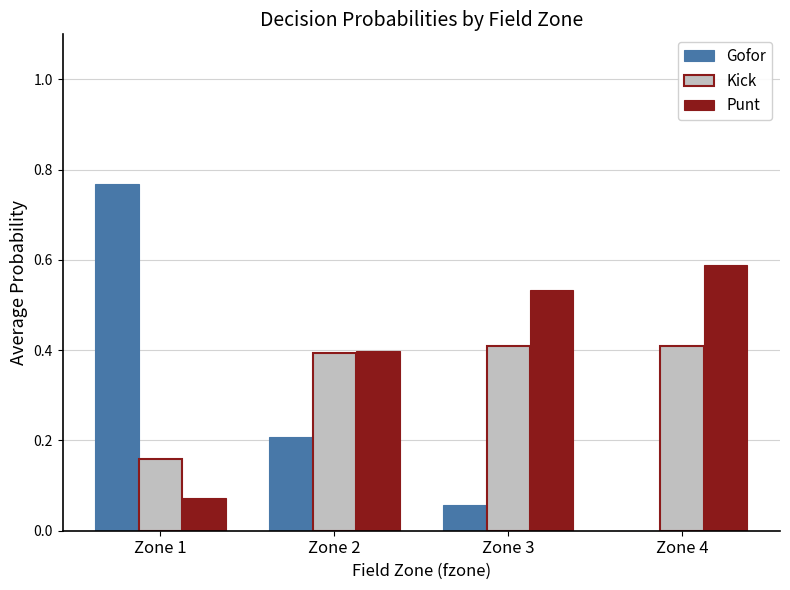

Which series changed the most between Zone 1 and Zone 2?

Gofor